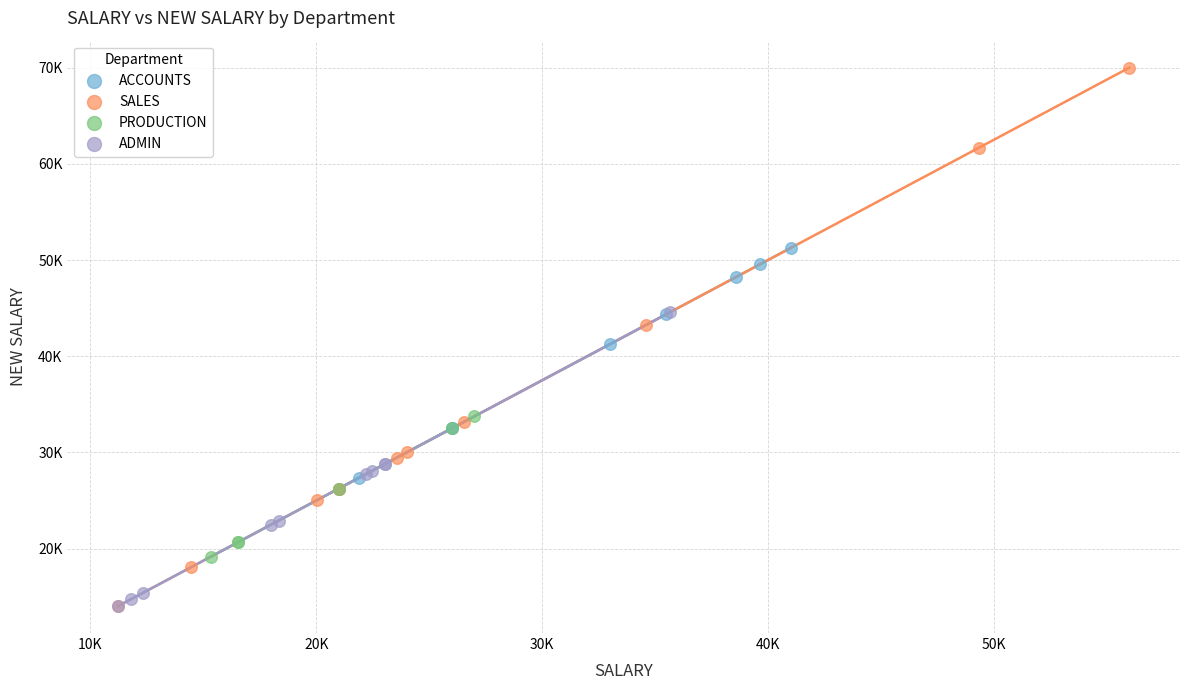

What are all the series names shown in the legend?

ACCOUNTS, SALES, PRODUCTION, ADMIN